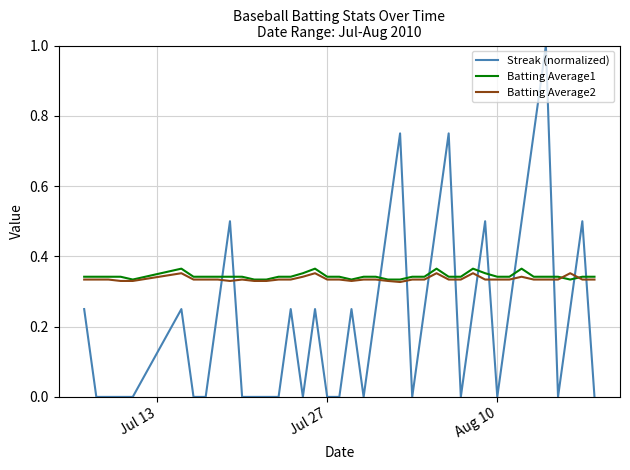

Which series has the largest range (max minus min)?

Streak (normalized)